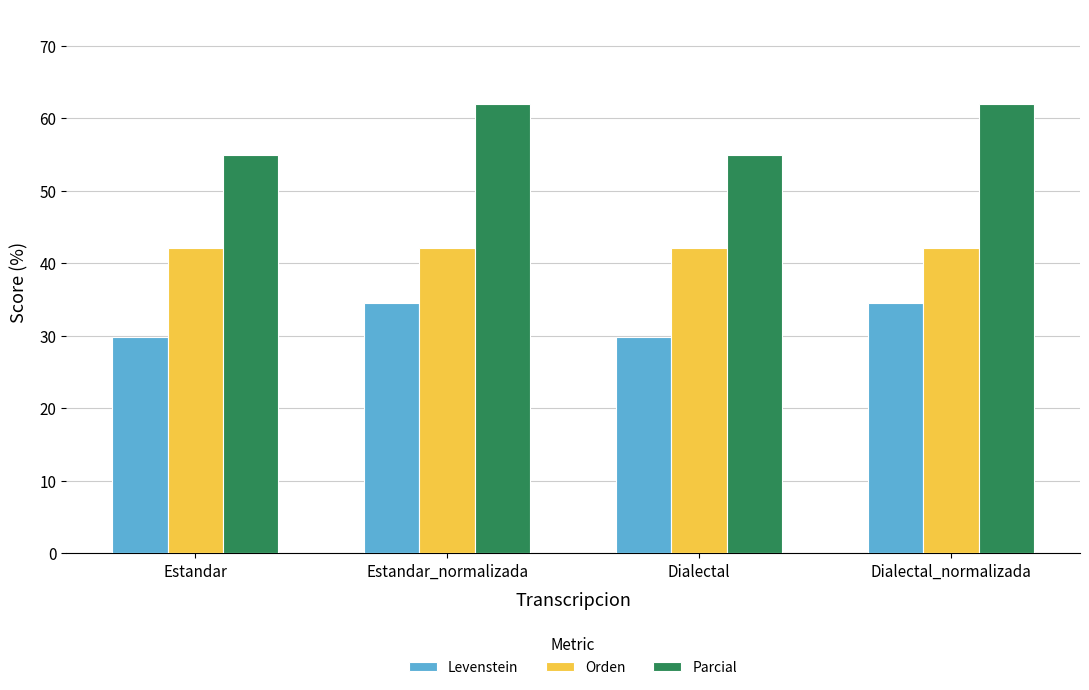

Is the value of Orden at Estandar greater than the value of Parcial at Dialectal?

No